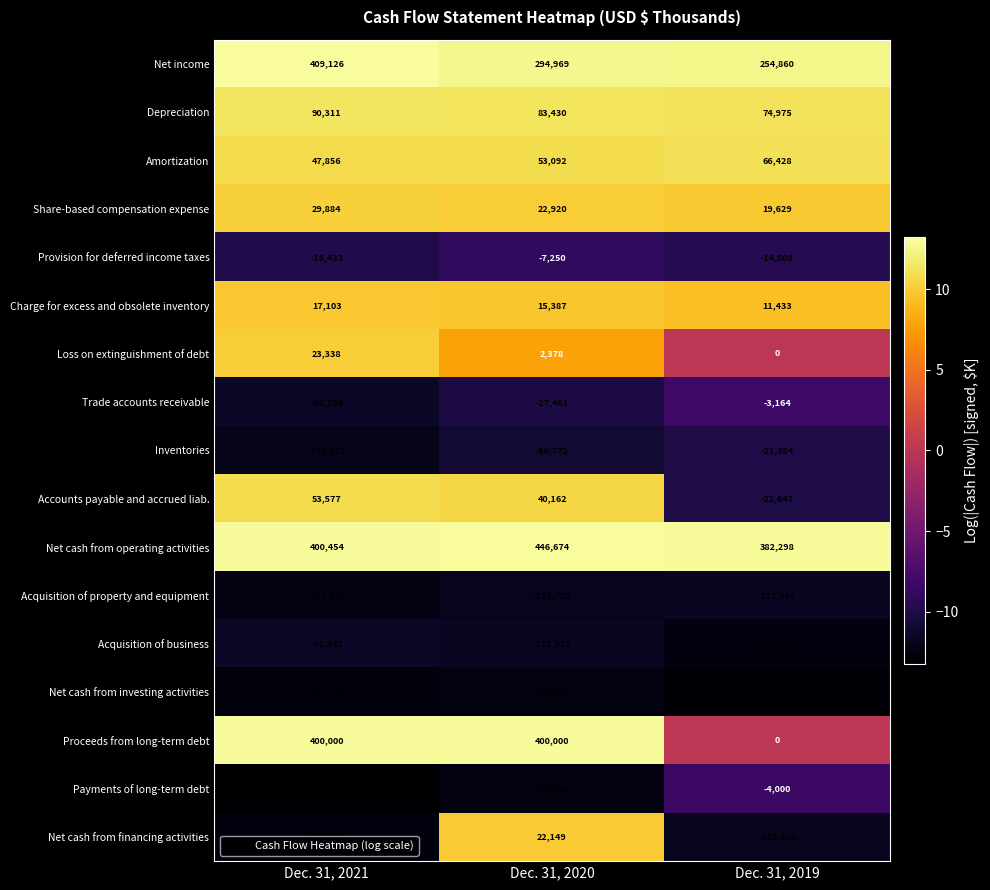

What is the greatest value displayed?

446674